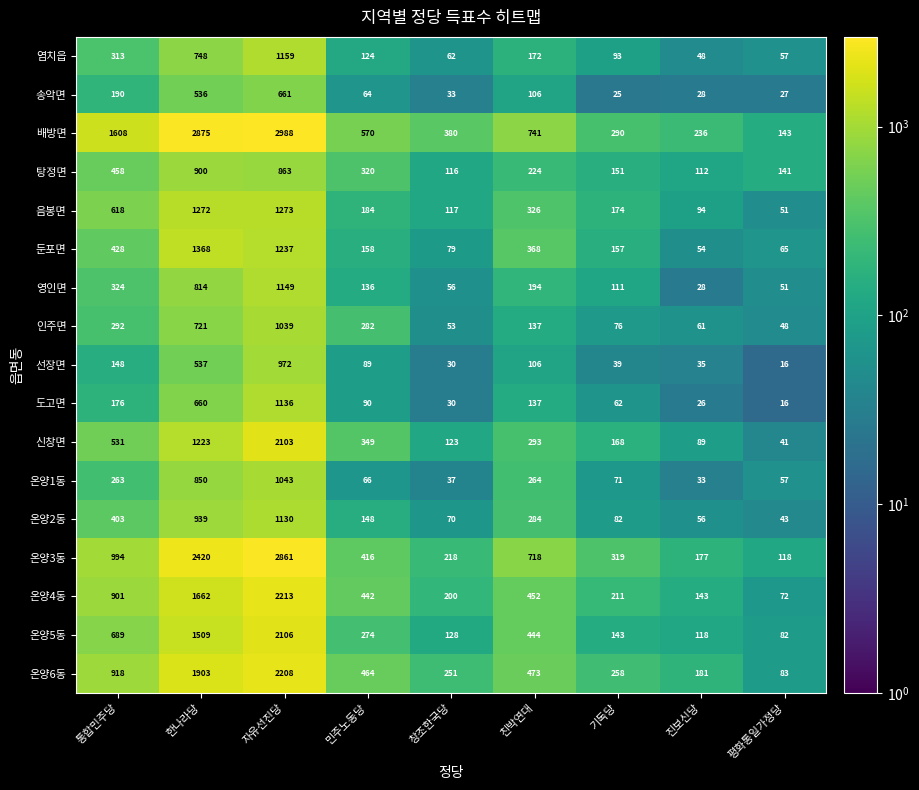

Count the number of data series in this chart.

17